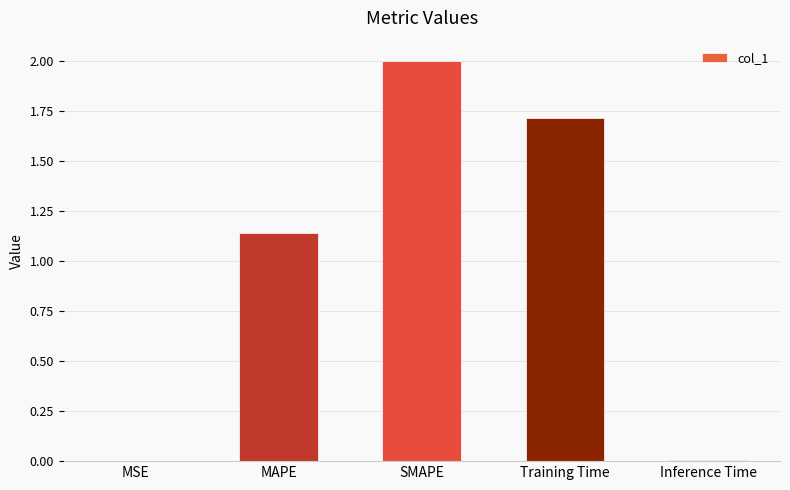

True or false: the data shows 3.4 at SMAPE.

False